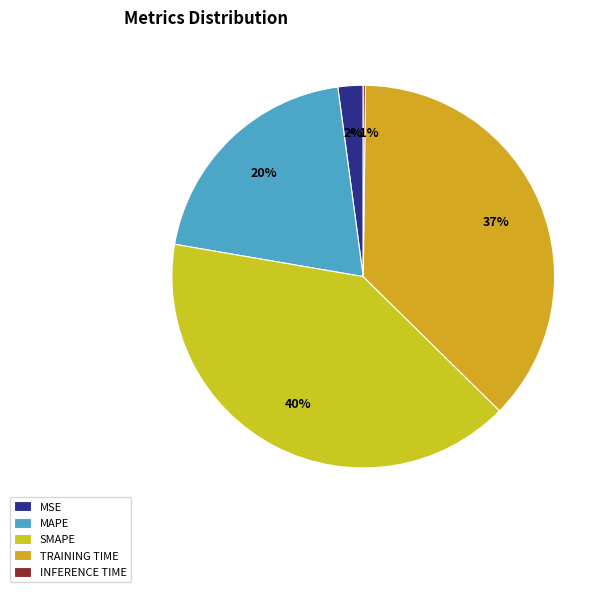

Is it true that MAPE is 20% of the pie?

True